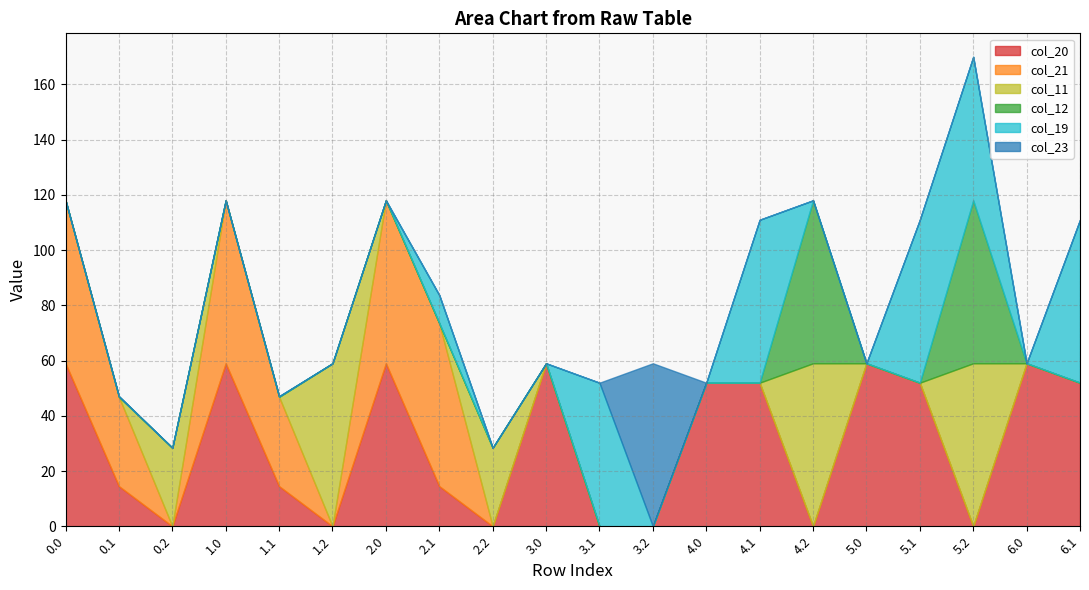

Which series has the largest total across all categories?

col_20